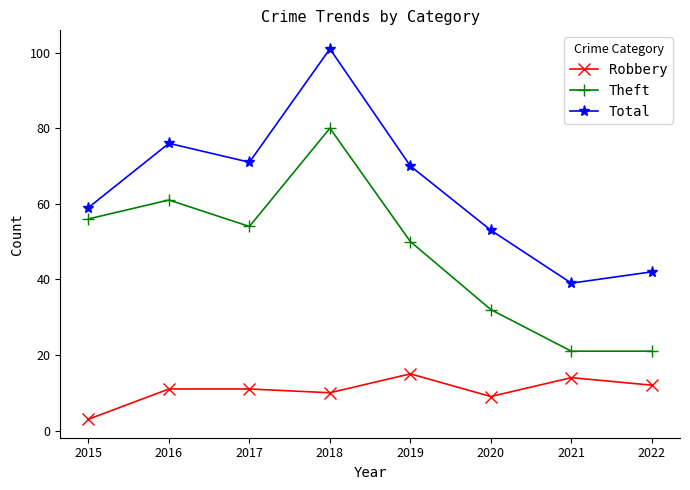

What is the difference between the highest and lowest values at 2022?

30